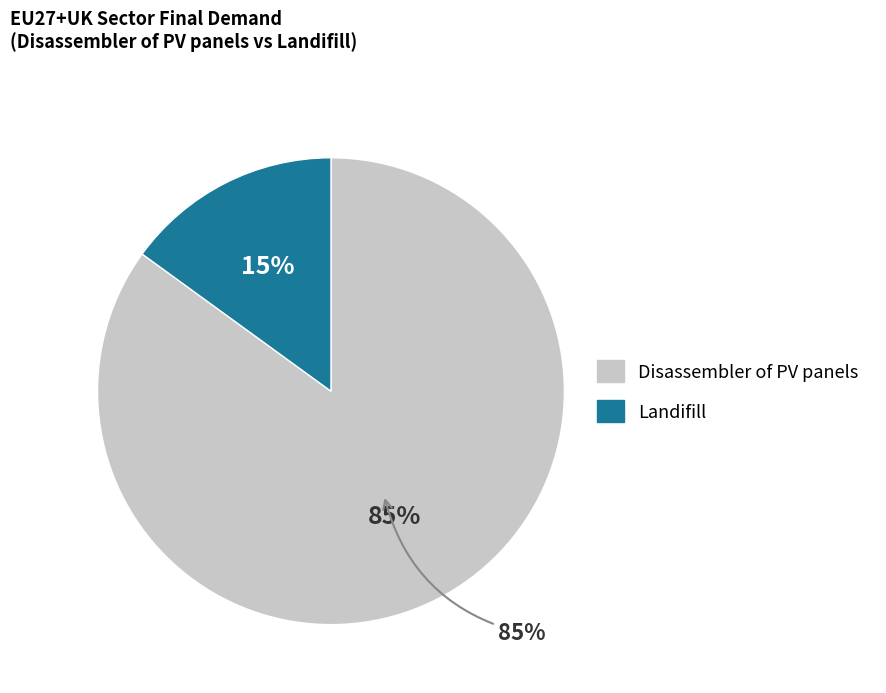

Is it true that Disassembler of PV panels is 92% of the pie?

False